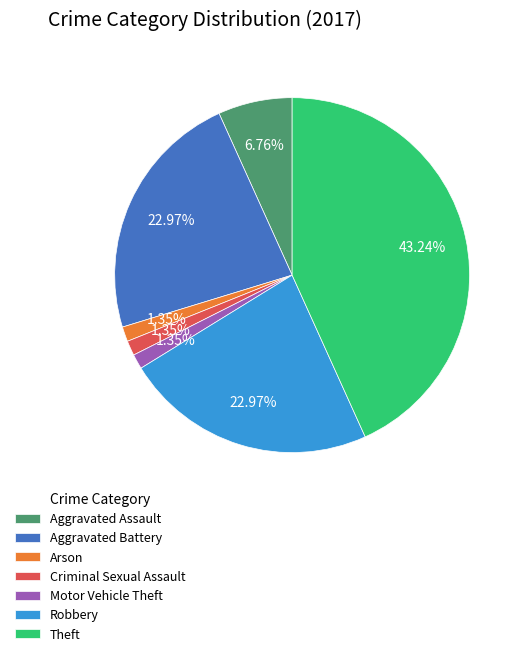

Count the number of slices in the pie.

7